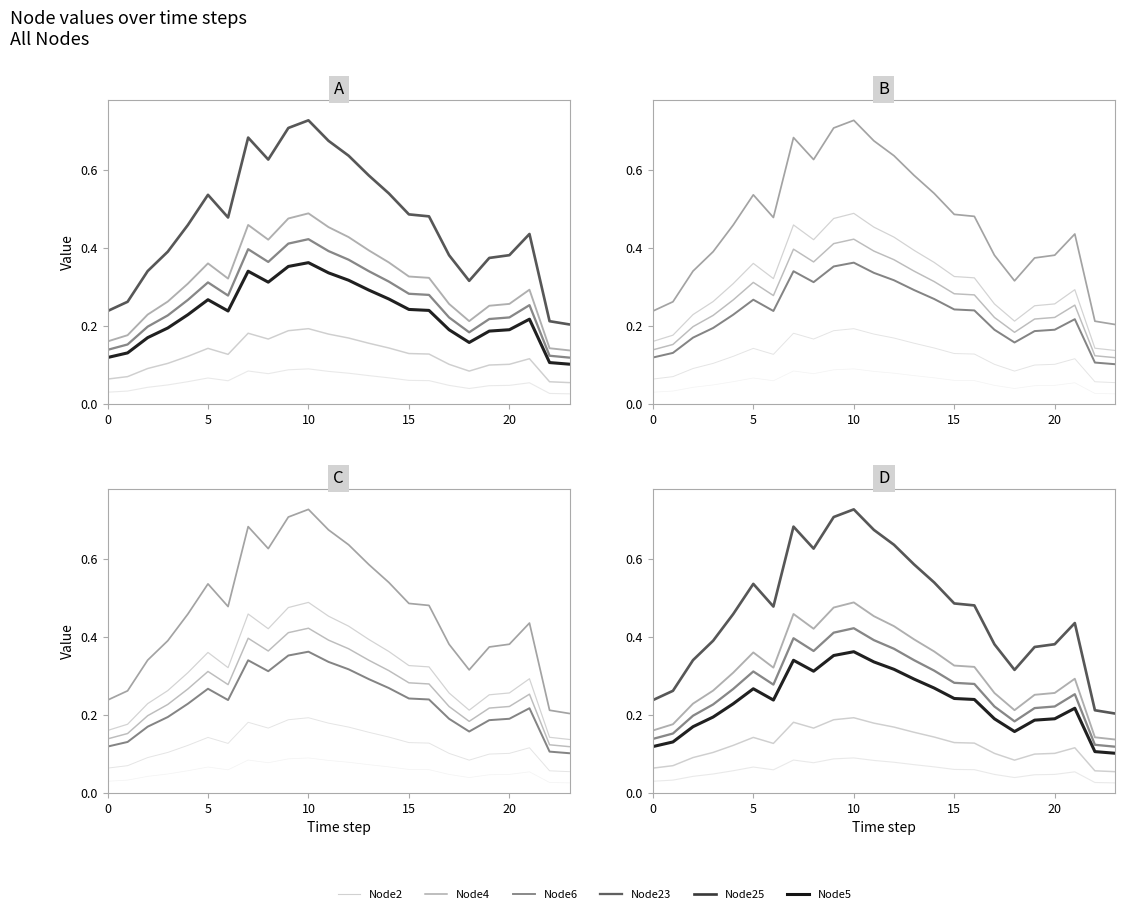

Which category has the highest value in the Node5 series?

10